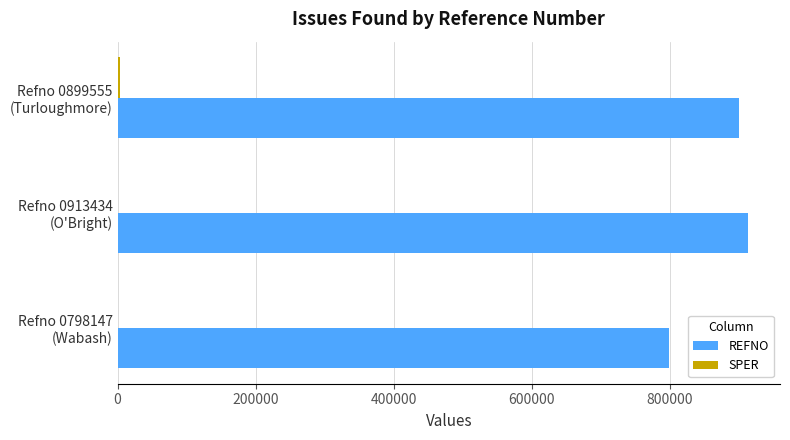

Which series has the largest total across all categories?

REFNO